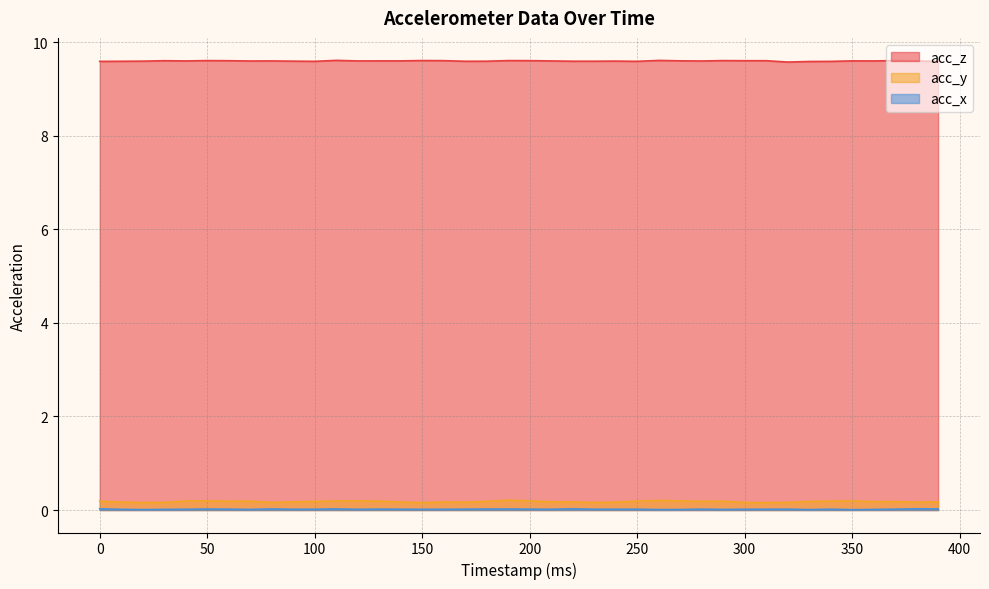

What is the average value of the acc_z series?

9.6